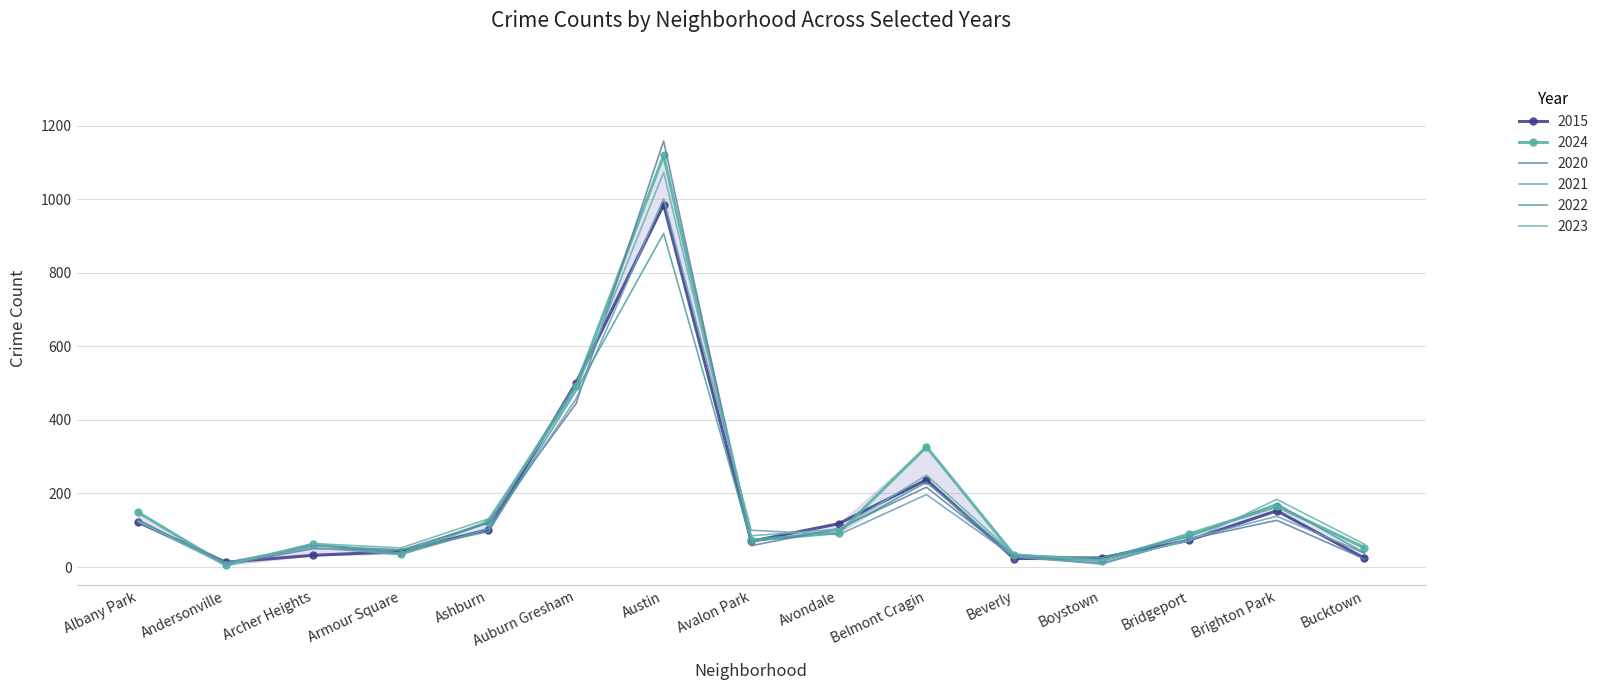

What is the greatest value displayed?

1158